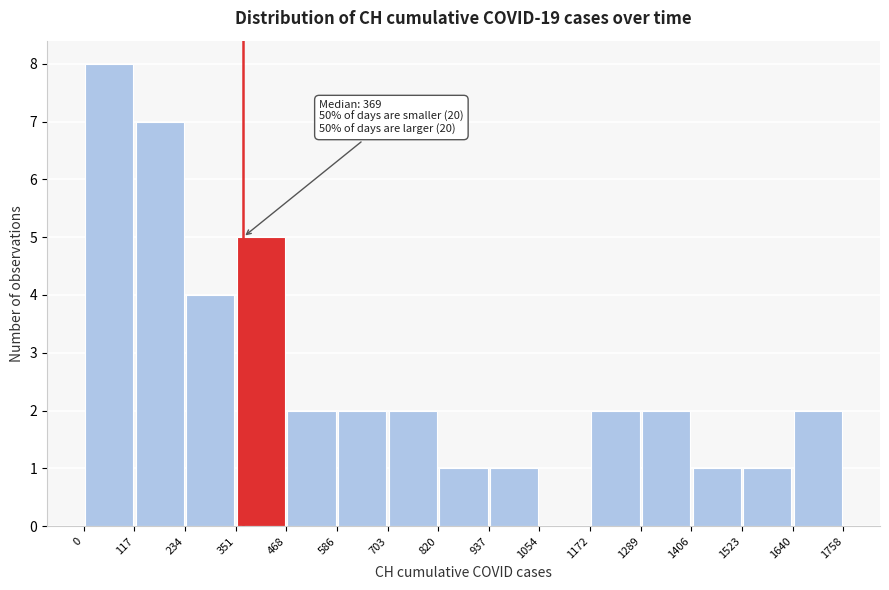

Which range on the x-axis has the tallest bar?

0 to 117